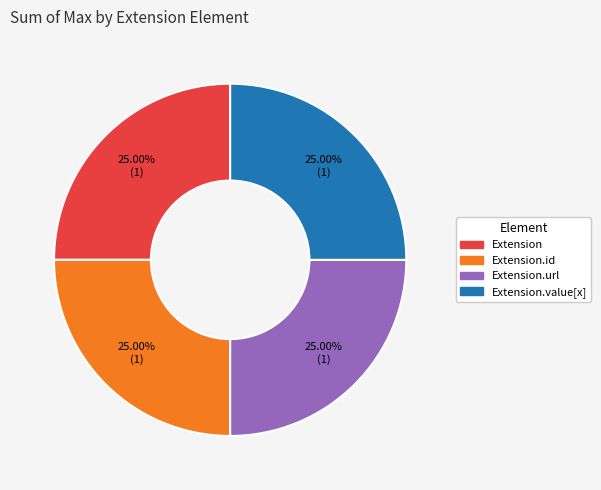

To the nearest percent, what is the difference between the largest and smallest slice percentages?

0%